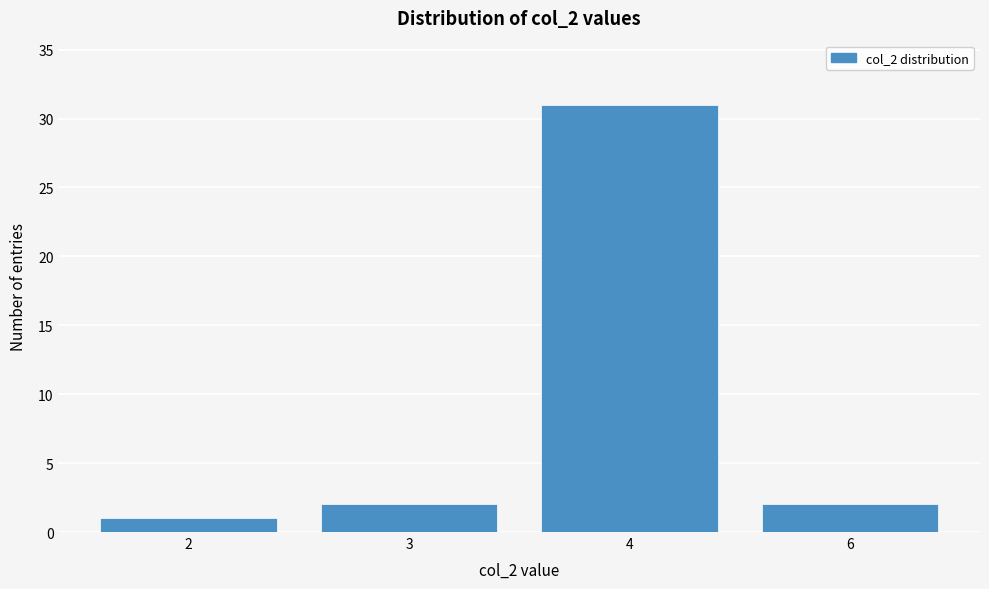

Reading right to left, transcribe all the data shown in this chart.

6=2	4=31	3=2	2=1